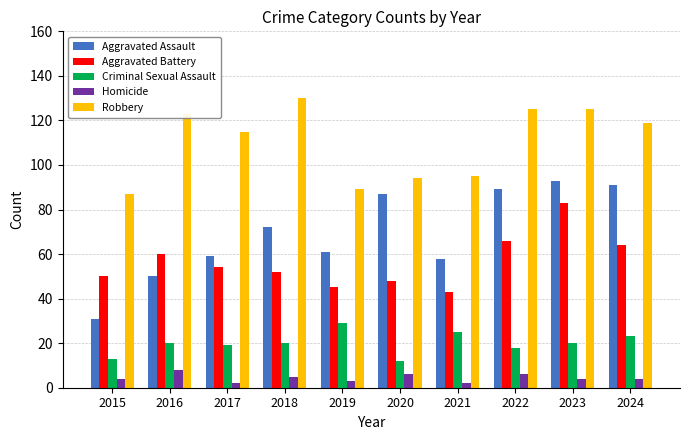

Rank the categories by Aggravated Battery value from highest to lowest.

2023, 2022, 2024, 2016, 2017, 2018, 2015, 2020, 2019, 2021